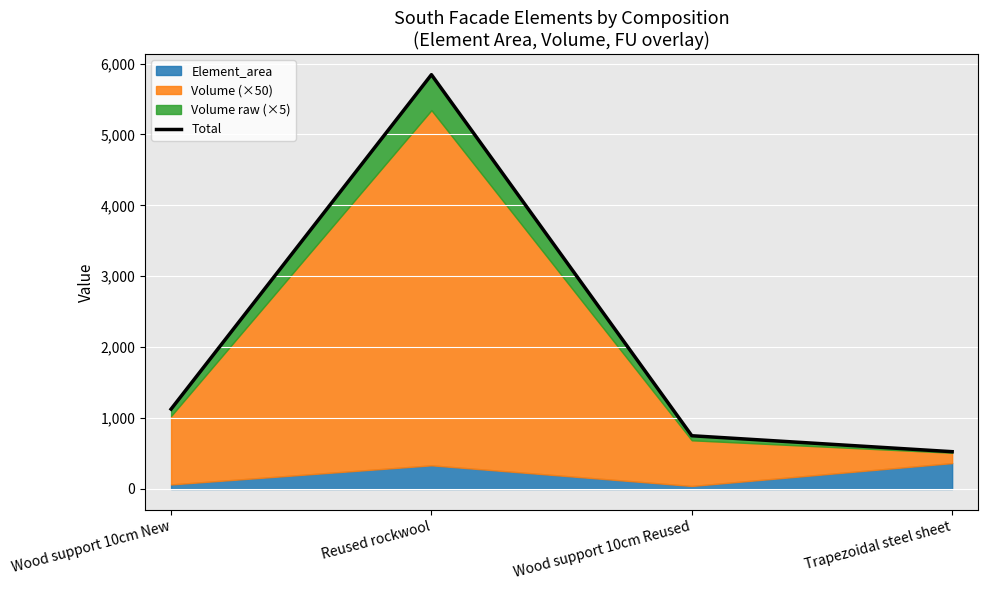

Reading left to right, extract all data points from this chart.

1126.6	5843.0	751.1	526.2